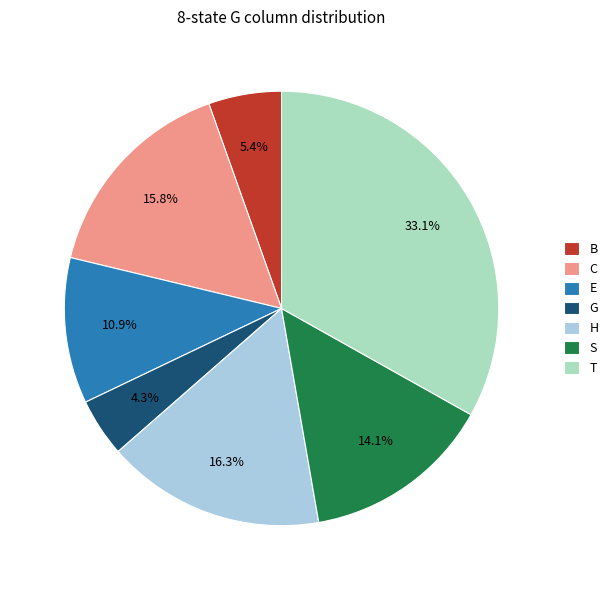

Is it true that E is 11% of the pie?

True